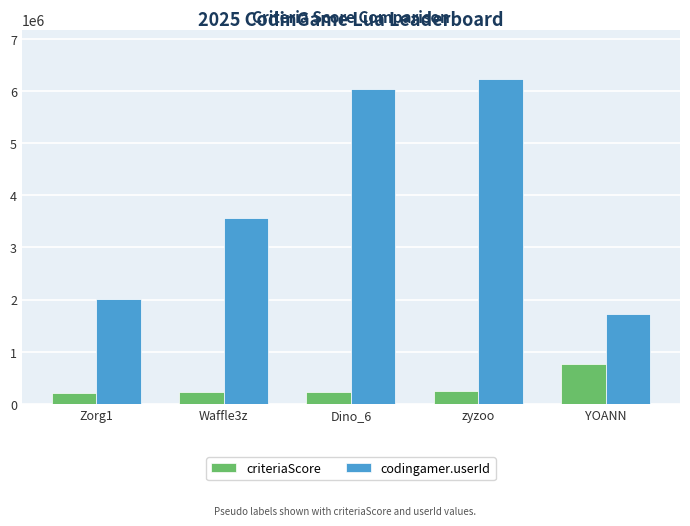

What is the label of the 2nd bar from the left?

Waffle3z